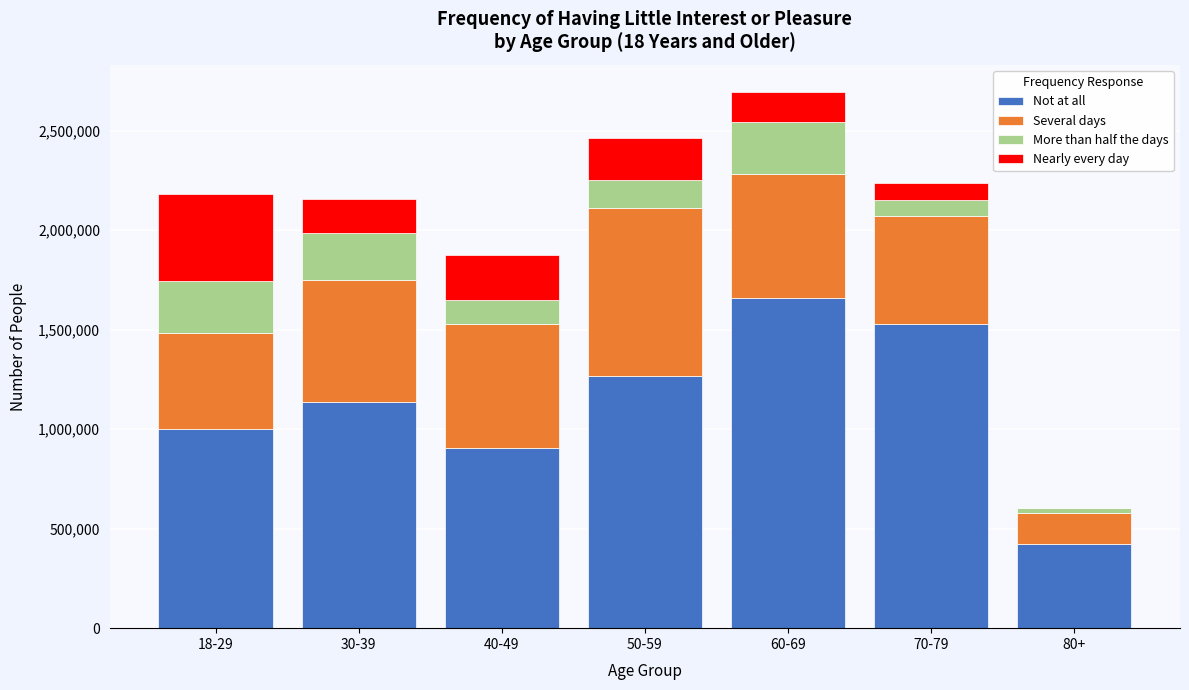

Reading left to right, list the values for the Not at all series.

18-29=999001	30-39=1135320	40-49=904666	50-59=1267451	60-69=1659056	70-79=1525774	80+=424862